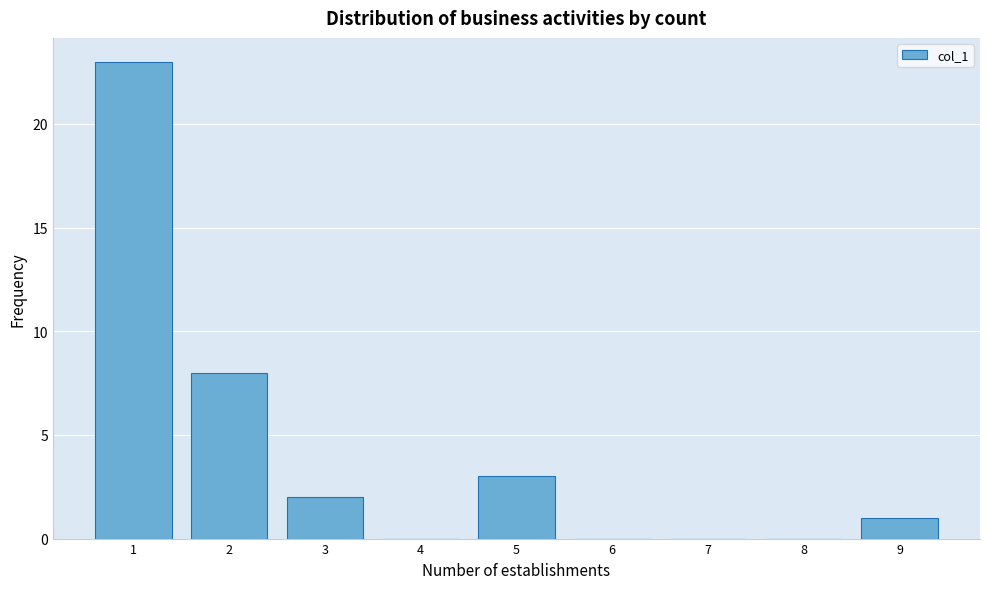

Over which range of the x-axis is the bar tallest?

0.5 to 1.5